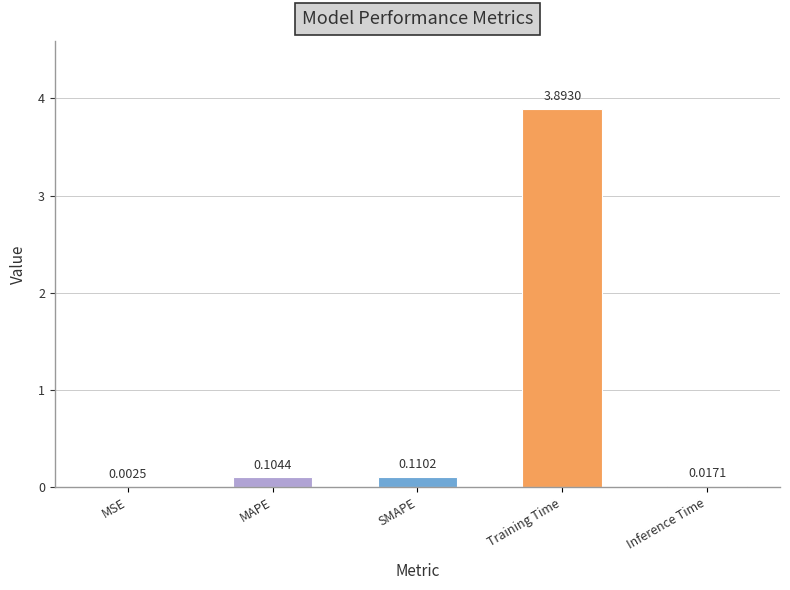

What is the change in value from Training Time to Inference Time?

-3.9